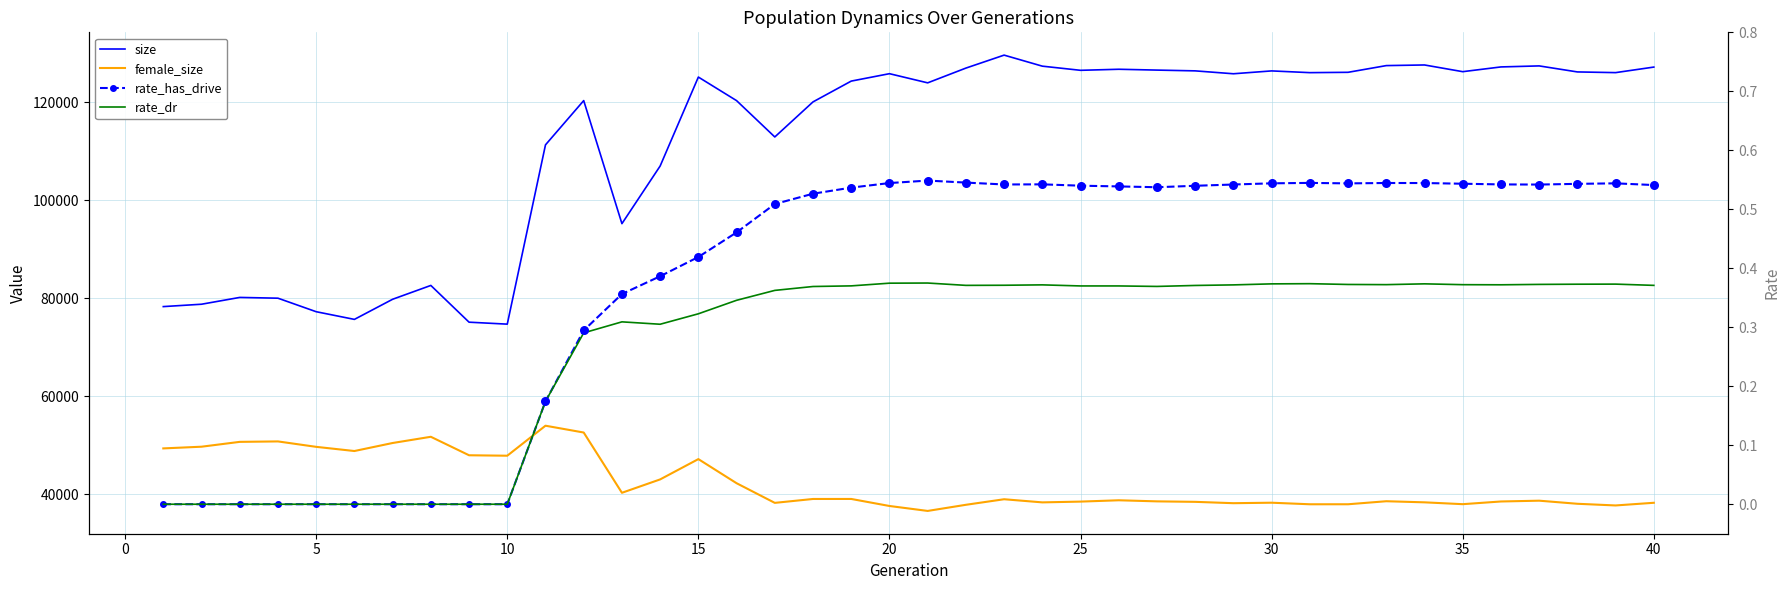

What are all the series names shown in the legend?

size, female_size, rate_has_drive, rate_dr